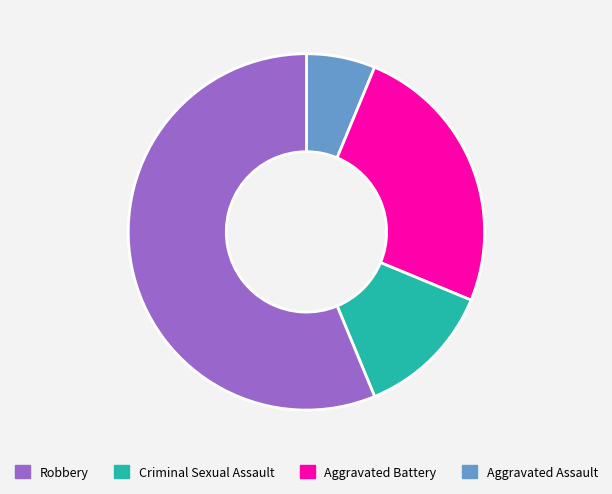

Is there a majority slice in this chart?

Yes